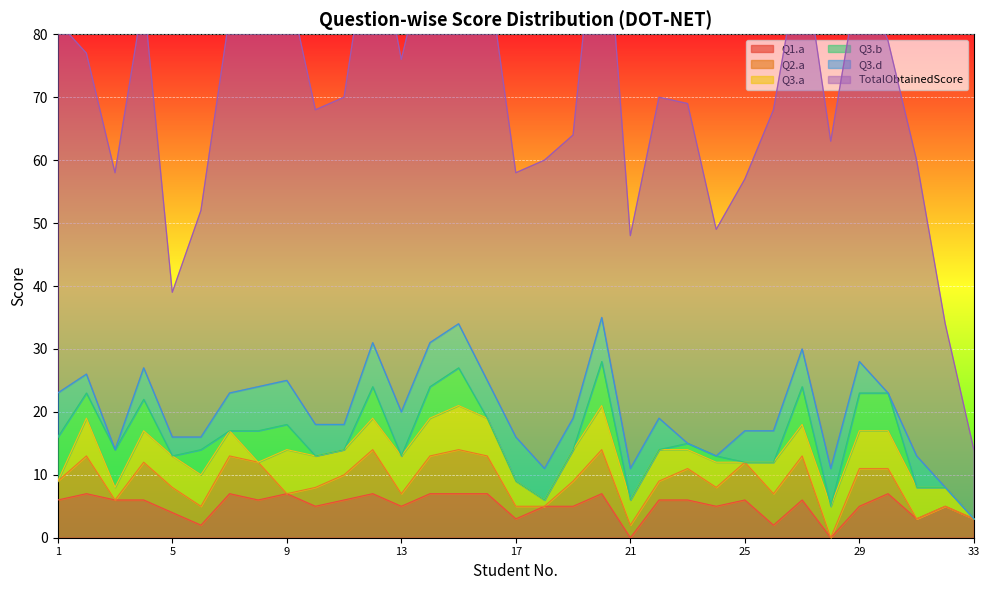

Is it true that Q3.b equals -4 at 16?

False